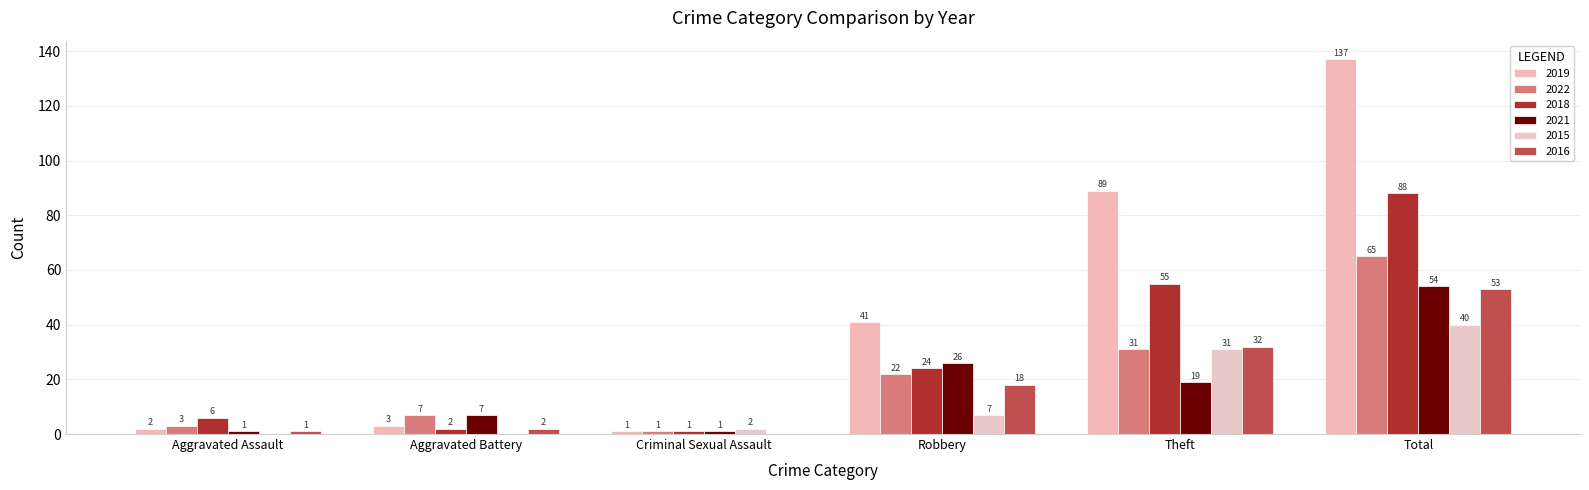

What is the spread (max minus min) of values at Aggravated Assault?

6